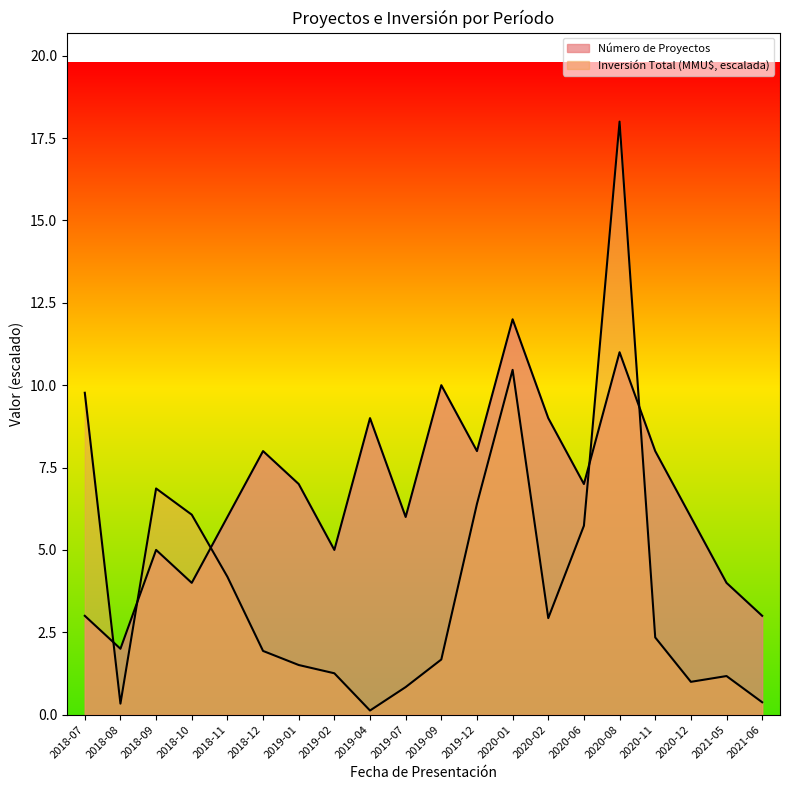

What is the total value across all series at 2019-12?

14.4